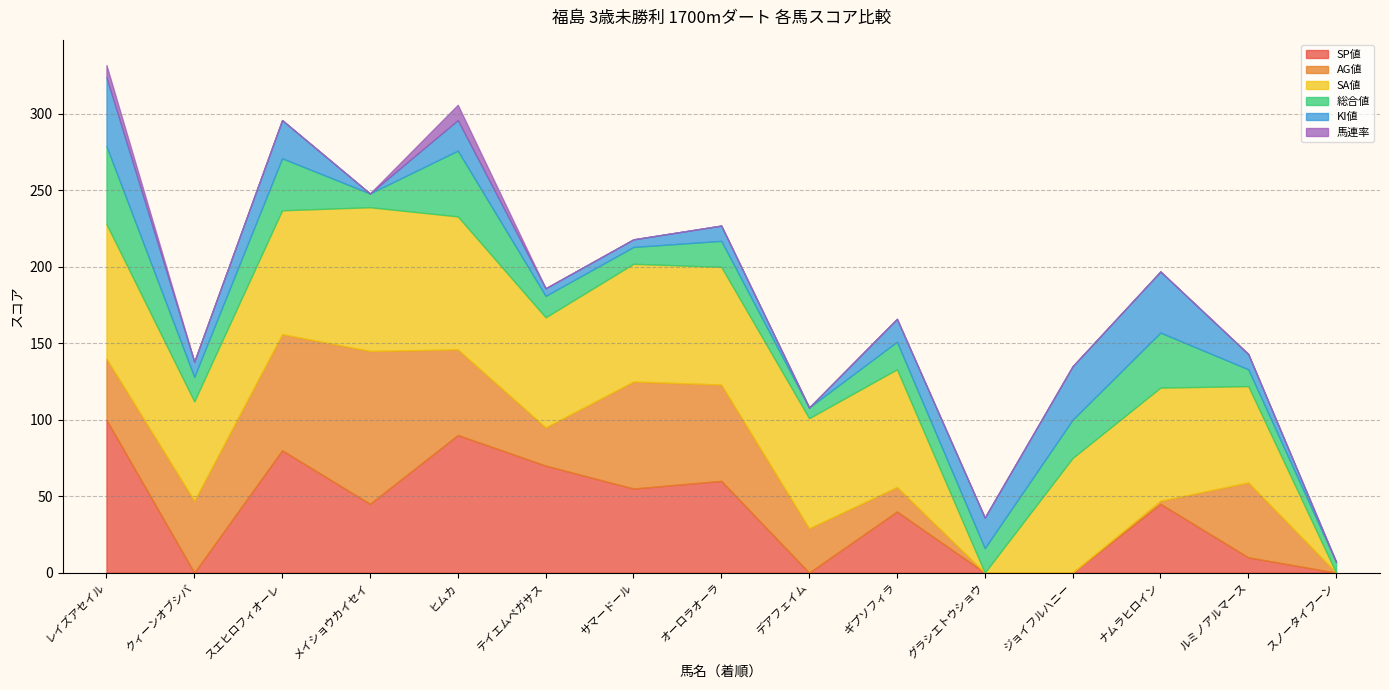

True or false: KI値 has a value of 23 at メイショウカイセイ.

False